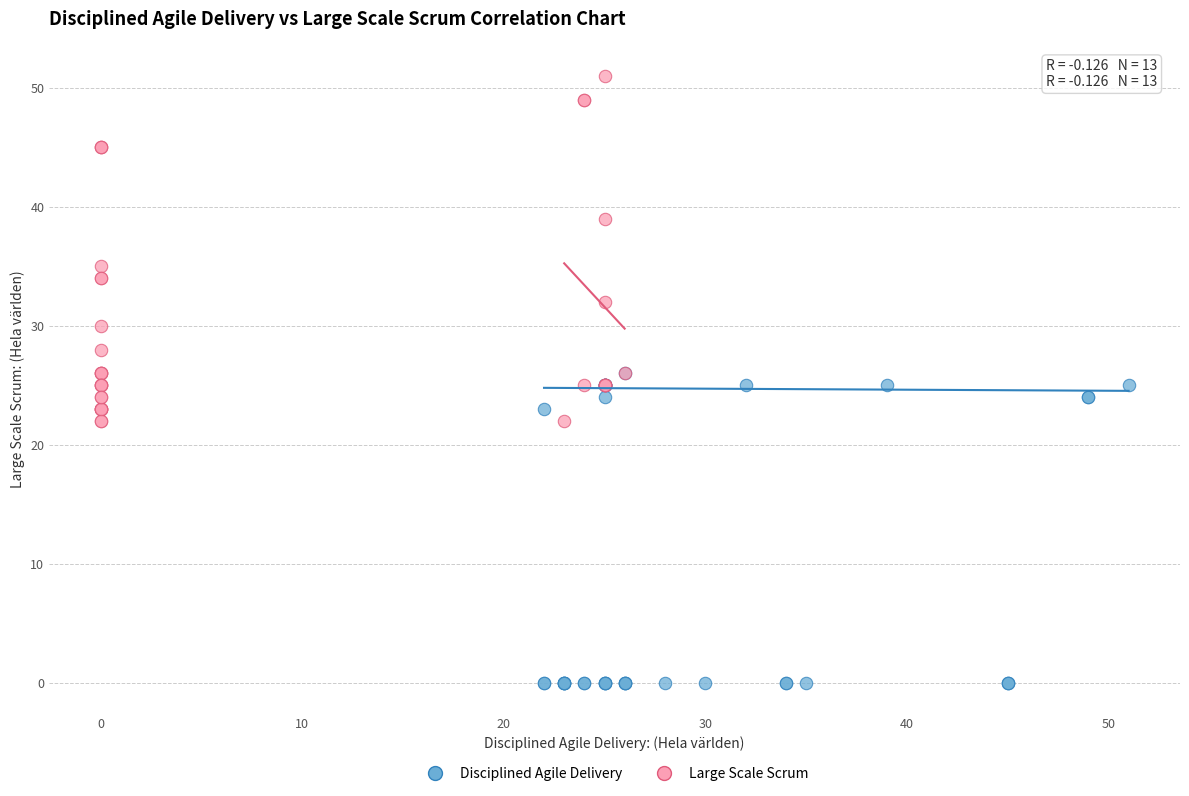

Which series has the widest spread of Y values?

Large Scale Scrum